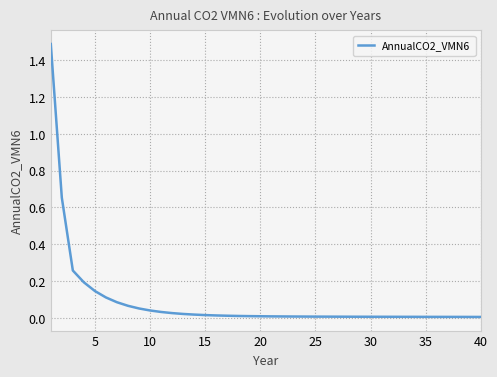

Is this an area chart (filled region under the line)?

No